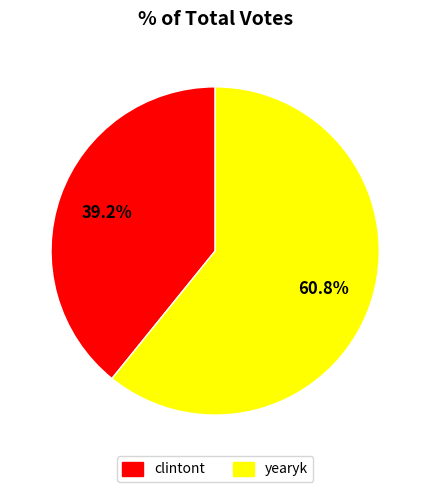

Rank the categories by value from lowest to highest.

clintont, yearyk